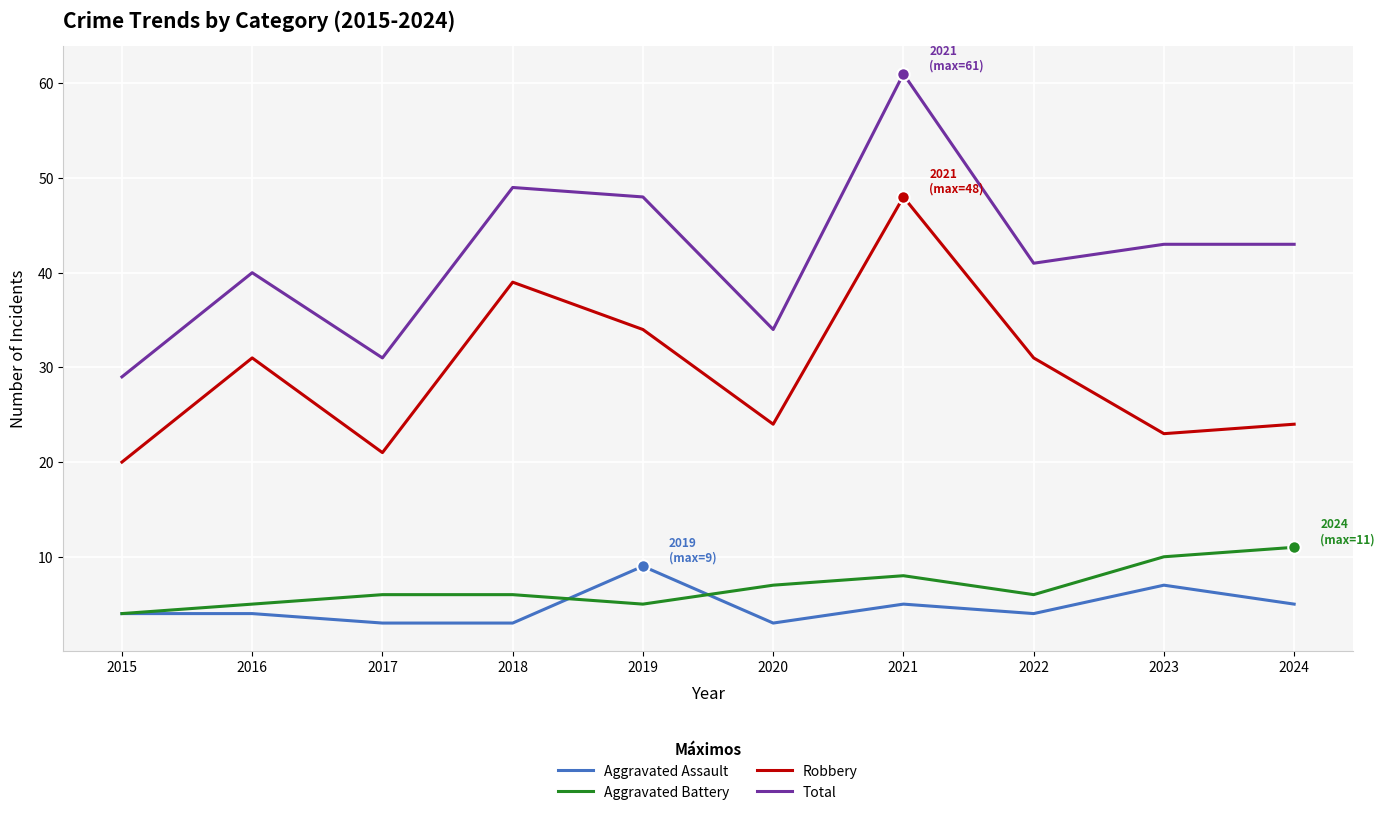

What is the minimum value for Aggravated Assault?

3